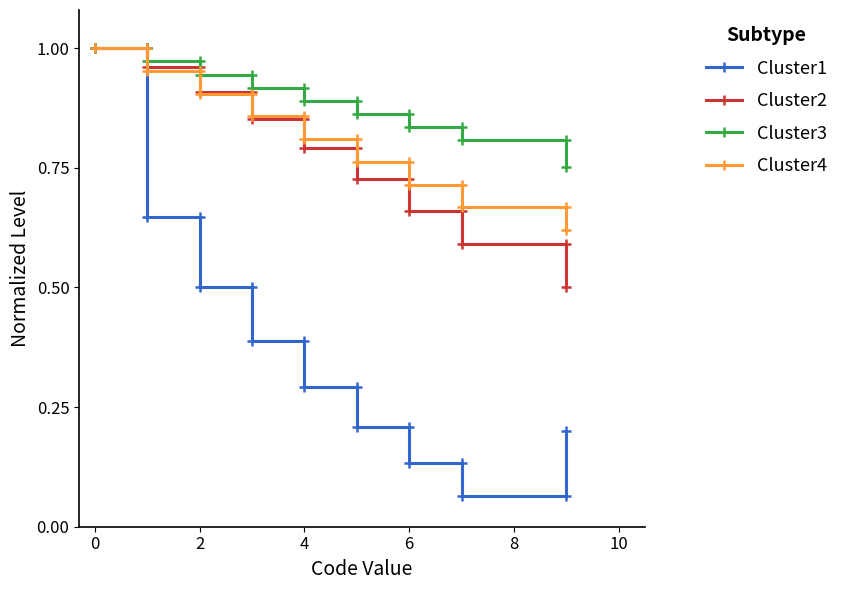

Which series has the largest range (max minus min)?

Cluster1